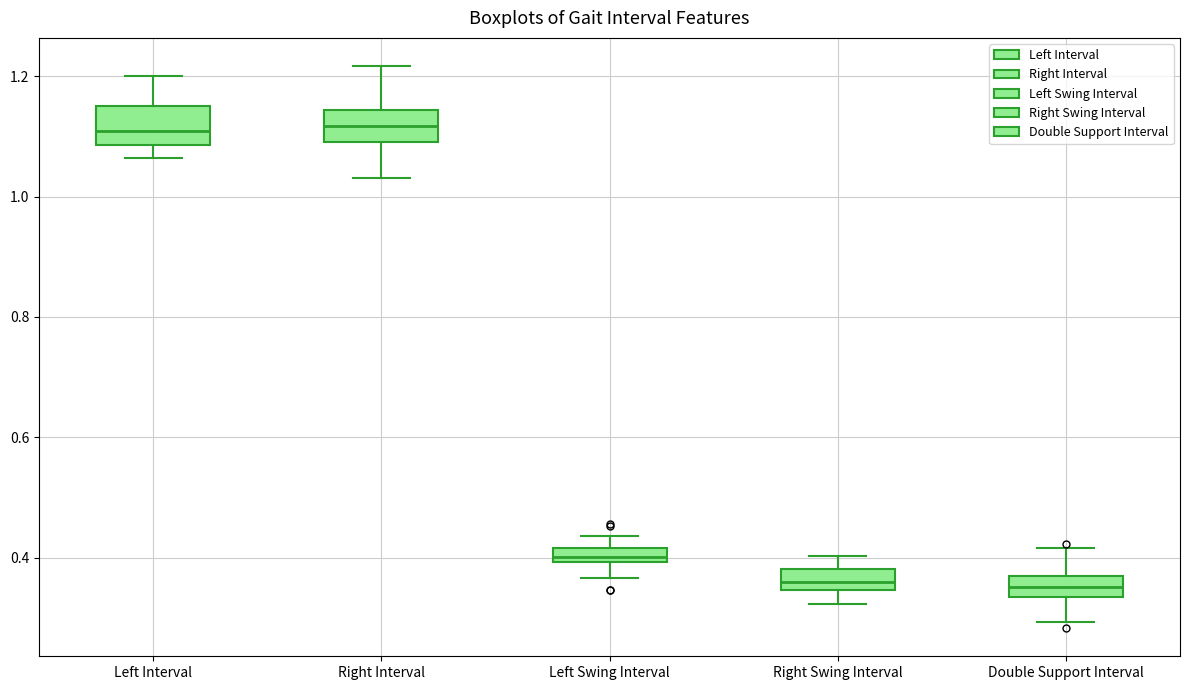

Where does the lower whisker of the box for Right Interval end on the y-axis? The values are not printed on the chart, so give them approximately, as read against the axis.

1.04